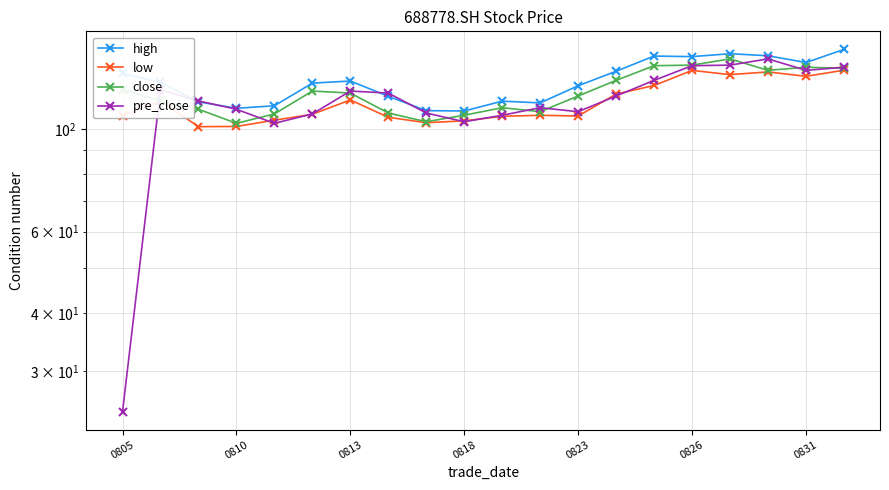

True or false: pre_close and low intersect in this chart.

True